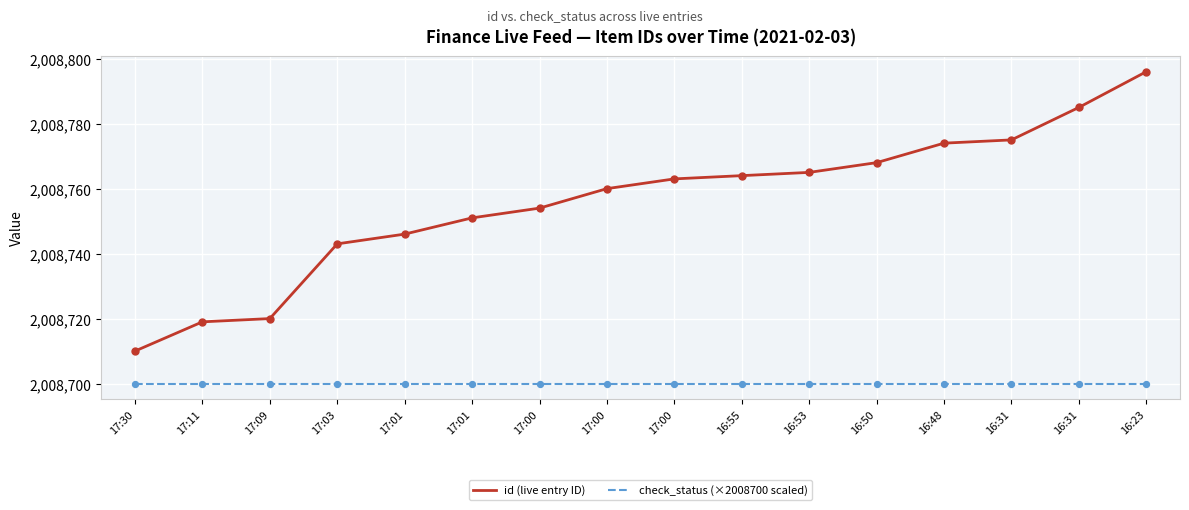

What are all the series names shown in the legend?

id (live entry ID), check_status (×2008700 scaled)